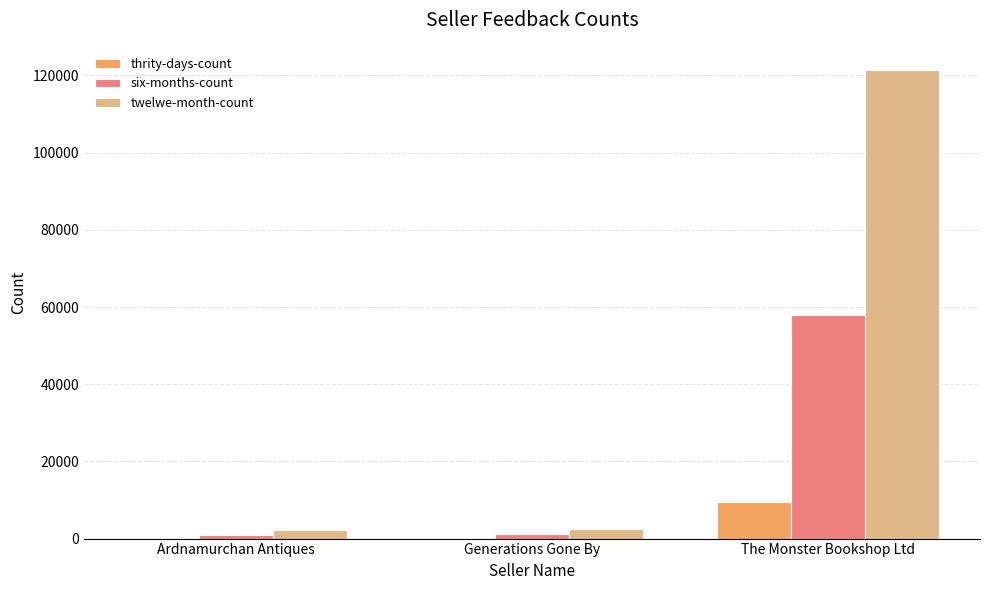

At which label does six-months-count reach its peak?

The Monster Bookshop Ltd